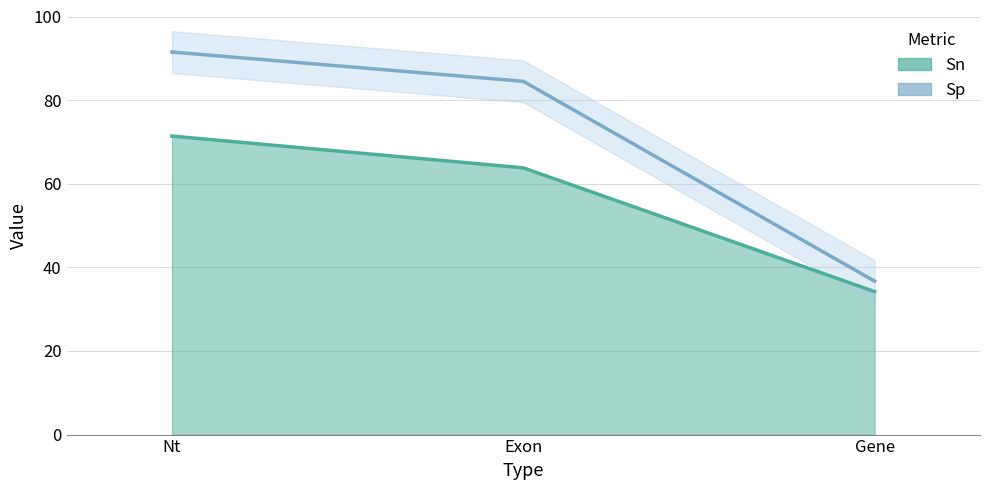

What is the difference between the maximum and second lowest values in the Sn series?

7.6